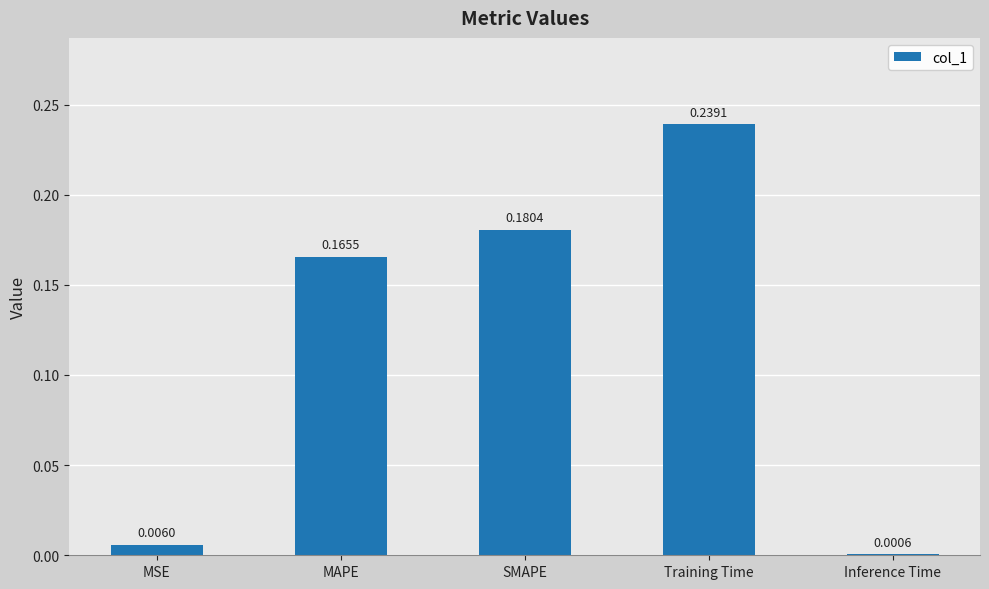

At which label is the value closest to 0?

Inference Time